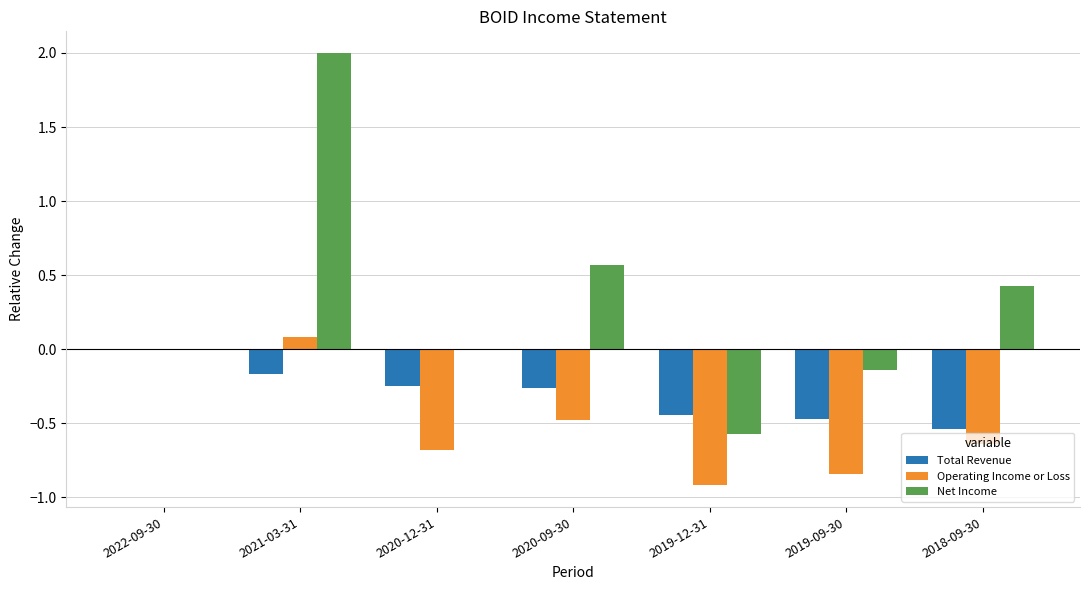

At which label does Net Income reach its peak?

2021-03-31